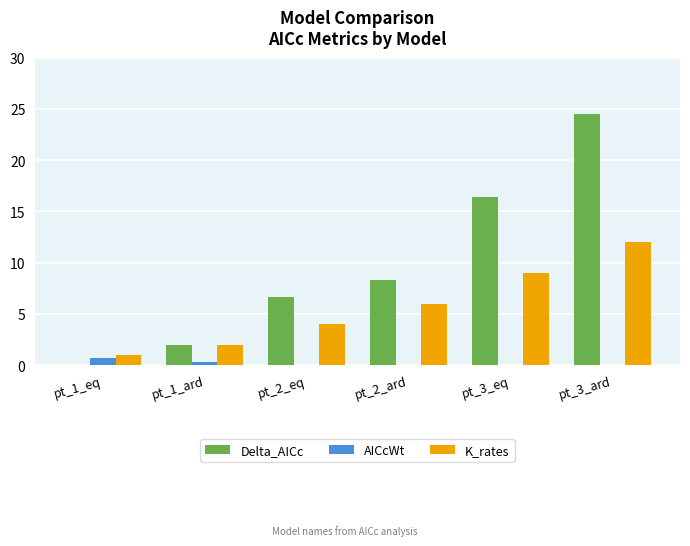

What is the sum of all K_rates values?

34.0